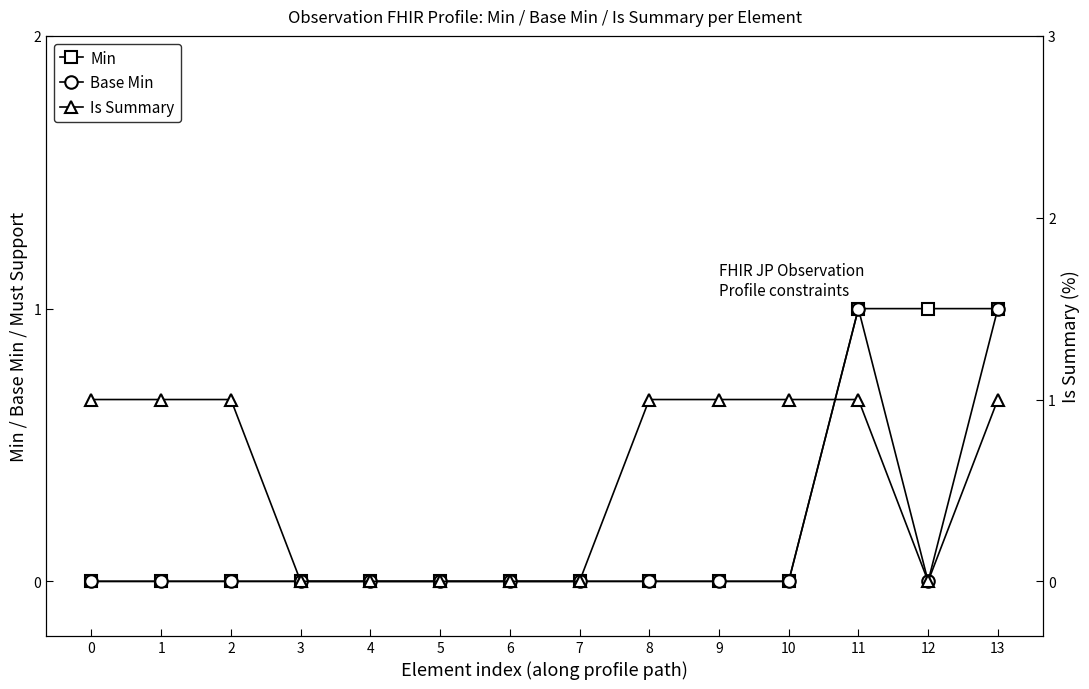

What is the sum of the Is Summary values at 8 and 2?

2